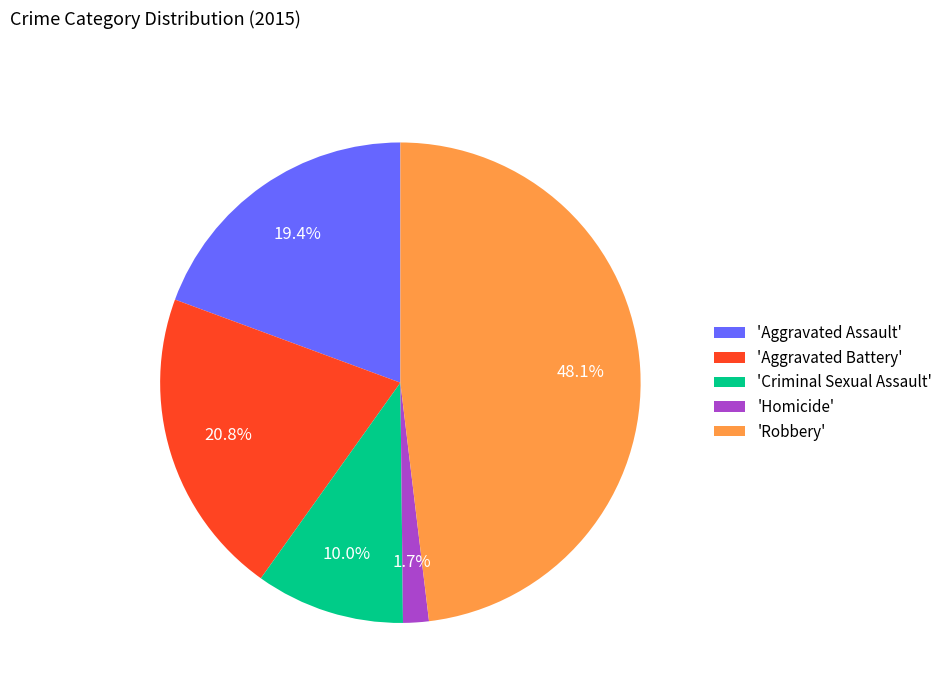

What percentage do 'Aggravated Assault' and 'Criminal Sexual Assault' together represent?

29.4%